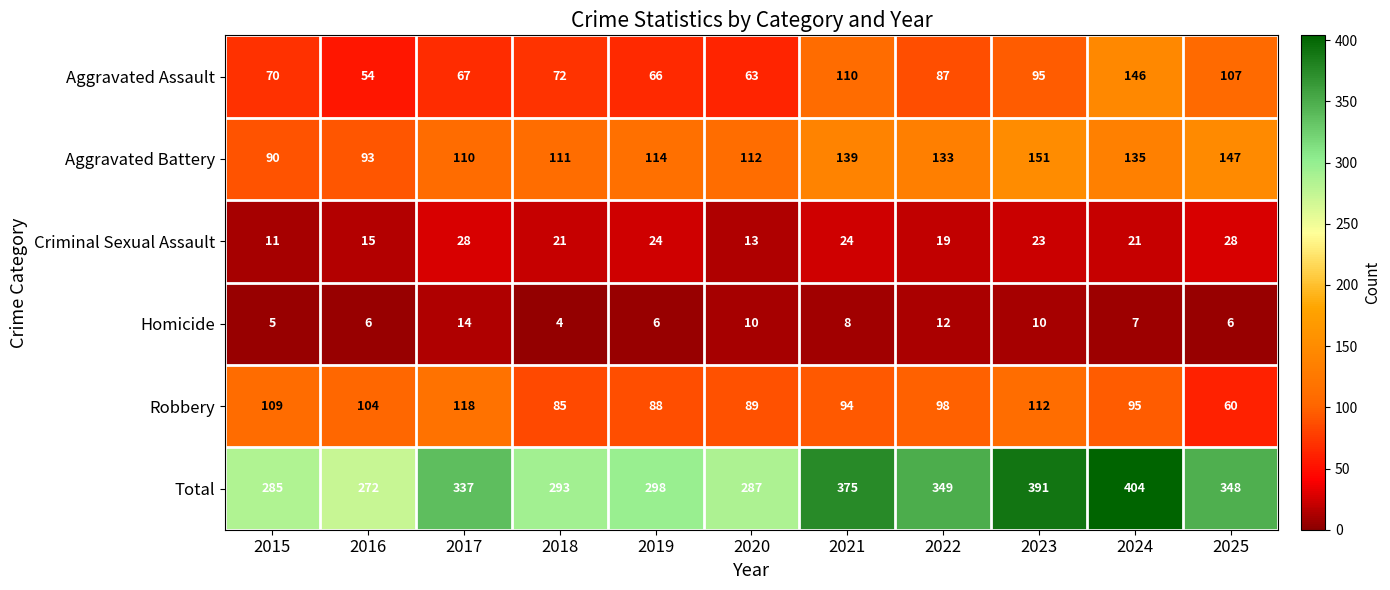

At 2022, list the series in order from smallest to largest.

Homicide, Criminal Sexual Assault, Aggravated Assault, Robbery, Aggravated Battery, Total